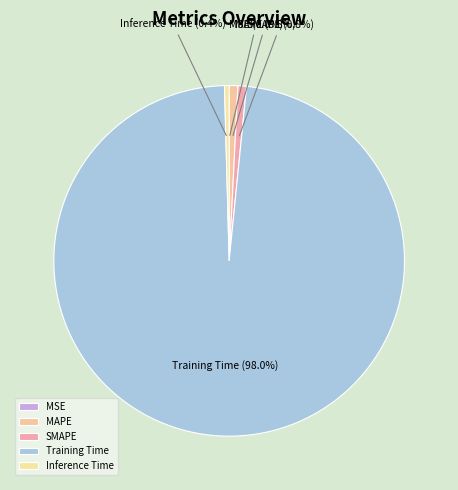

True or false: Training Time accounts for 98% of the total.

True